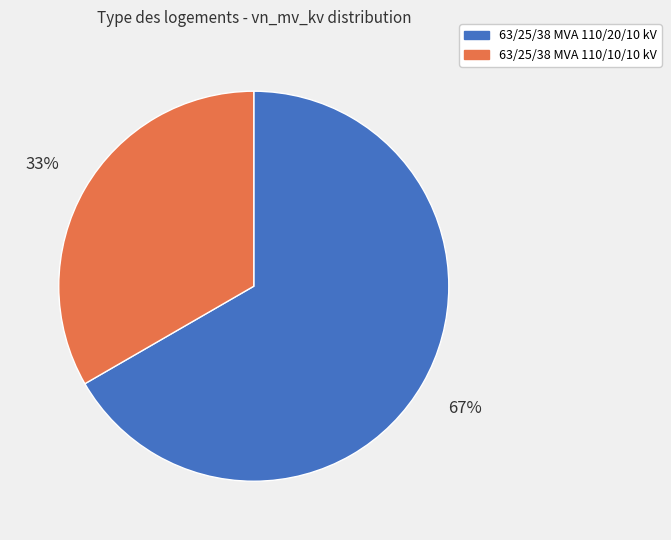

Rank the categories by value from lowest to highest.

63/25/38 MVA 110/10/10 kV, 63/25/38 MVA 110/20/10 kV